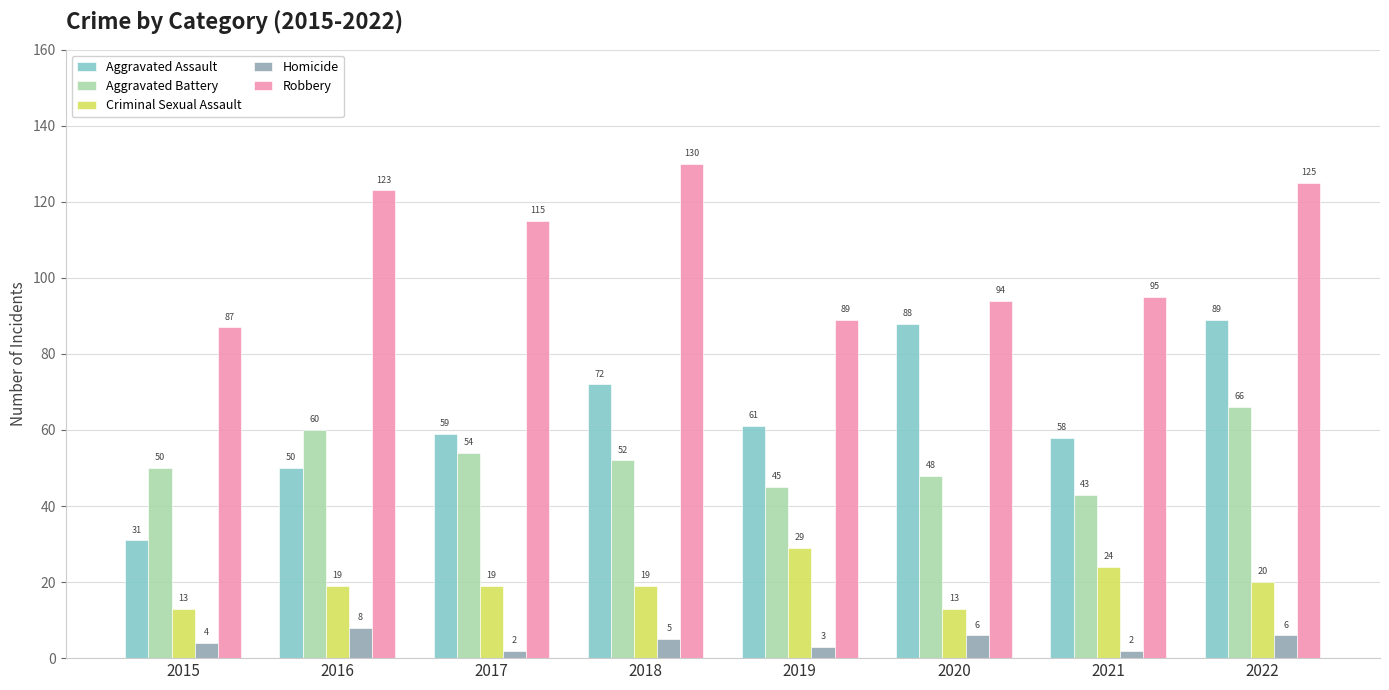

The Criminal Sexual Assault series shows 24 at 2021. True or false?

True